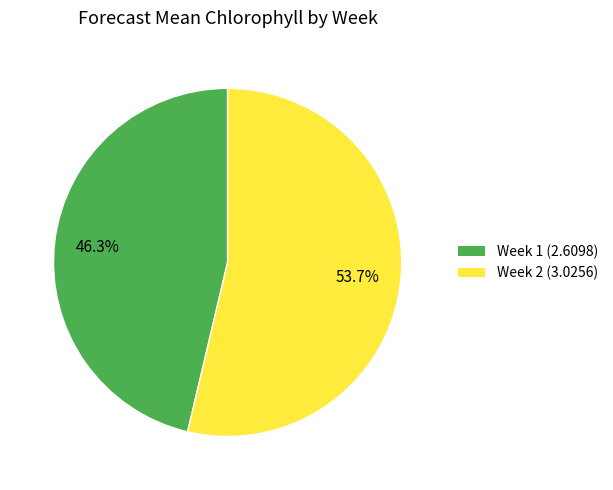

To the nearest percent, what is the average slice percentage?

50%